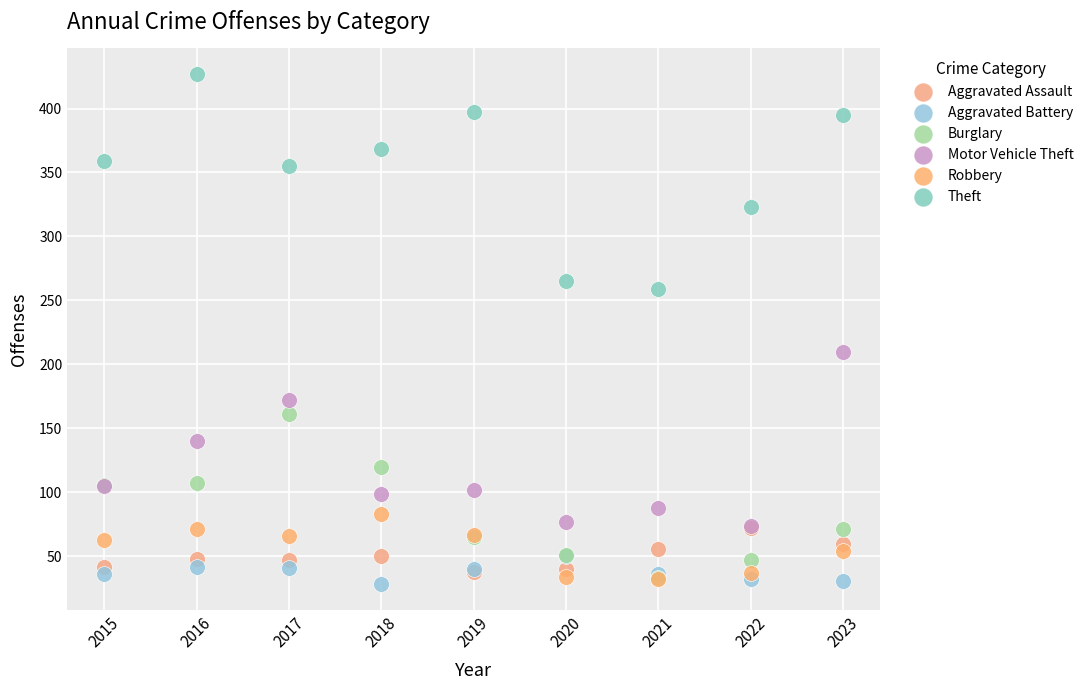

Across all series, what Y value is closest to 227?

210